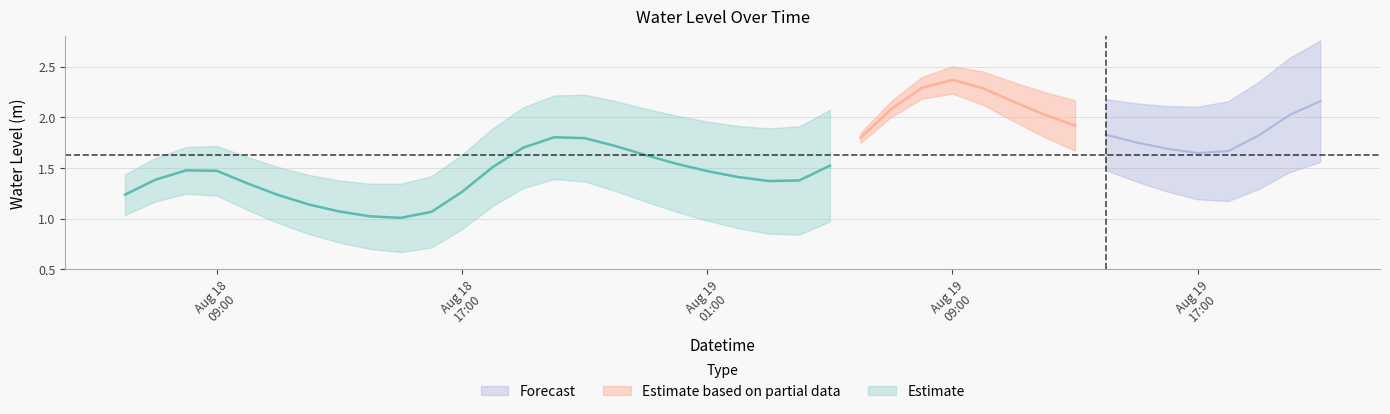

What is the value of the 28th point from the left?

2.4